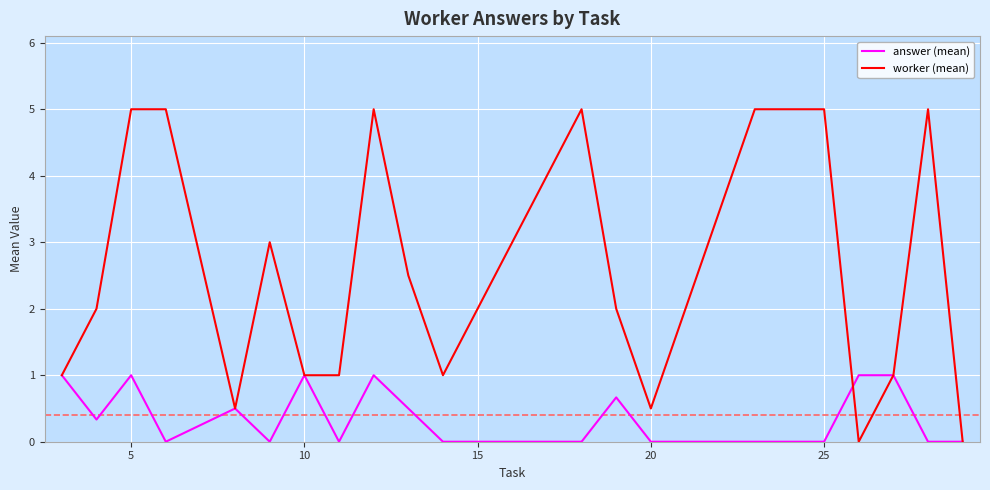

What is the maximum value shown in the chart?

5.0